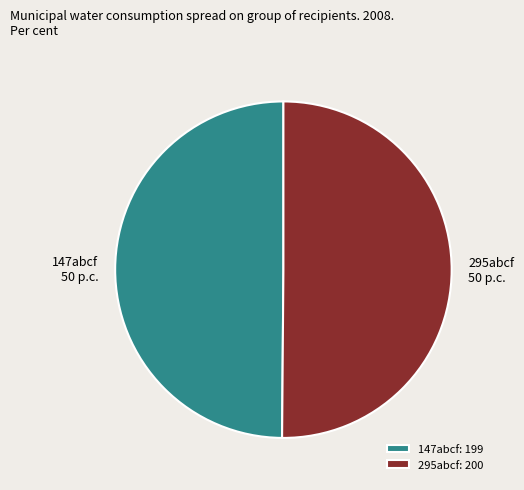

Combined, do 147abcf 50 p.c. and 295abcf 50 p.c. account for over 50%?

Yes